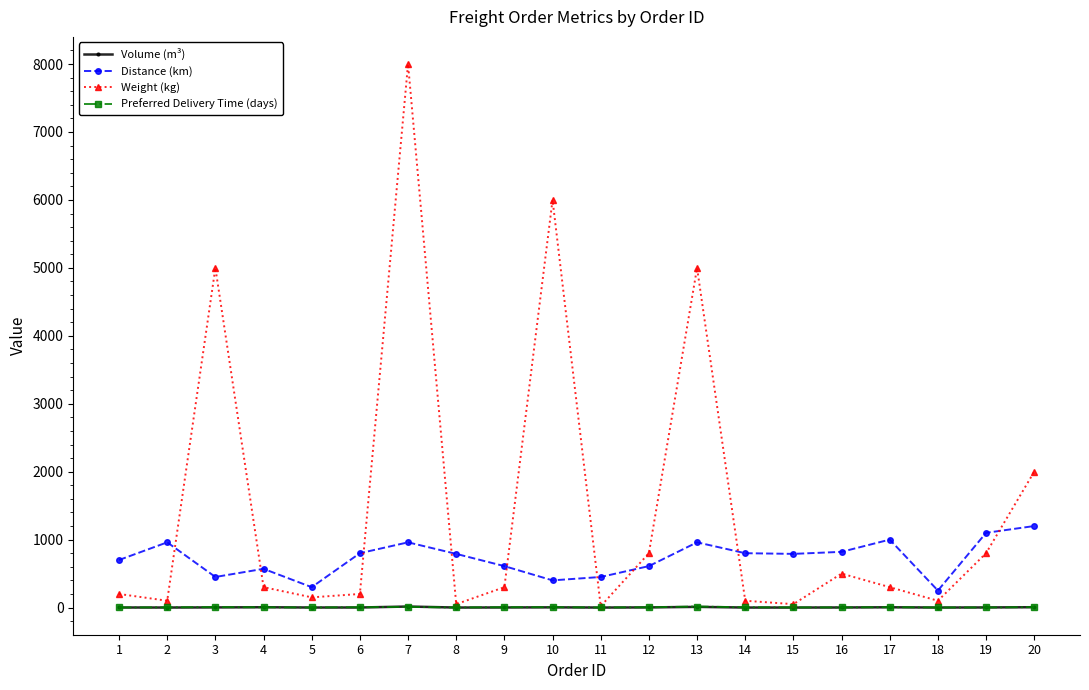

At which category does Weight (kg) reach its first local peak?

3